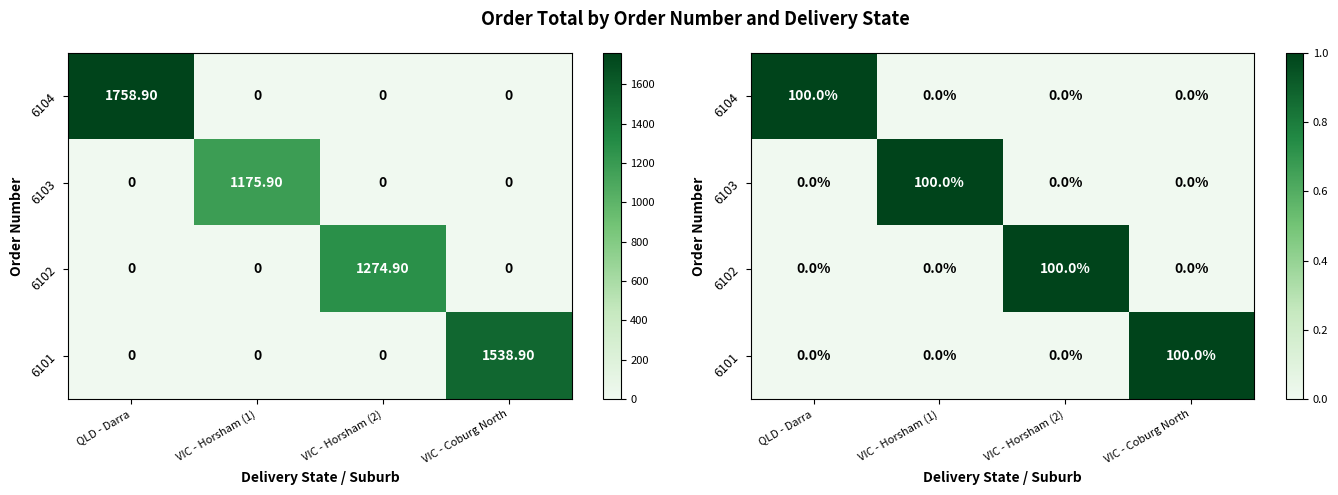

At how many categories does at least one series exceed 0?

4